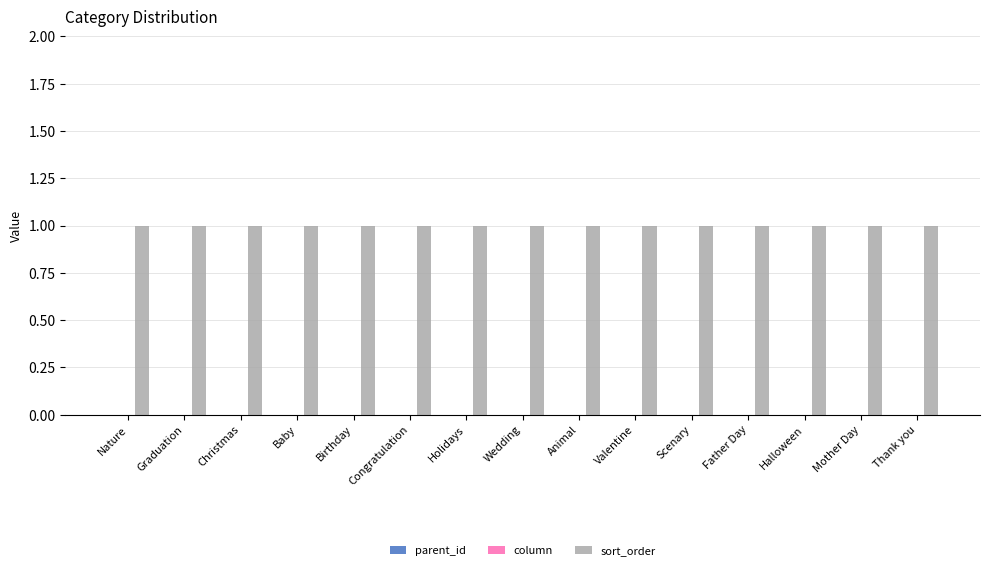

At Animal, list the series in order from largest to smallest.

sort_order, parent_id, column